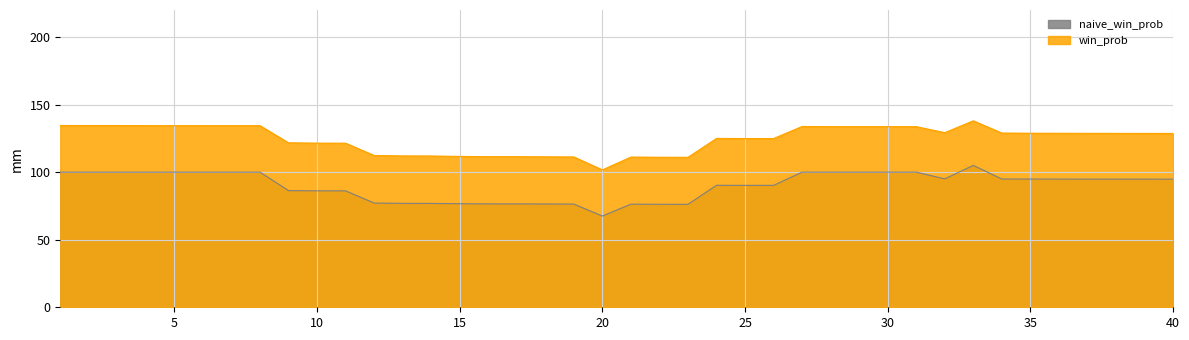

Is the value of win_prob at 6 greater than the value of naive_win_prob at 28?

Yes